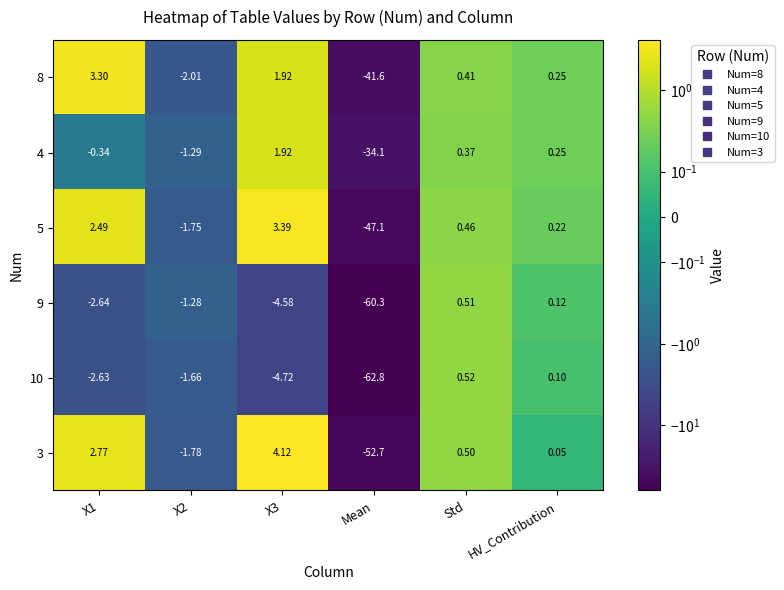

Which label corresponds to the smallest value in the chart?

Mean